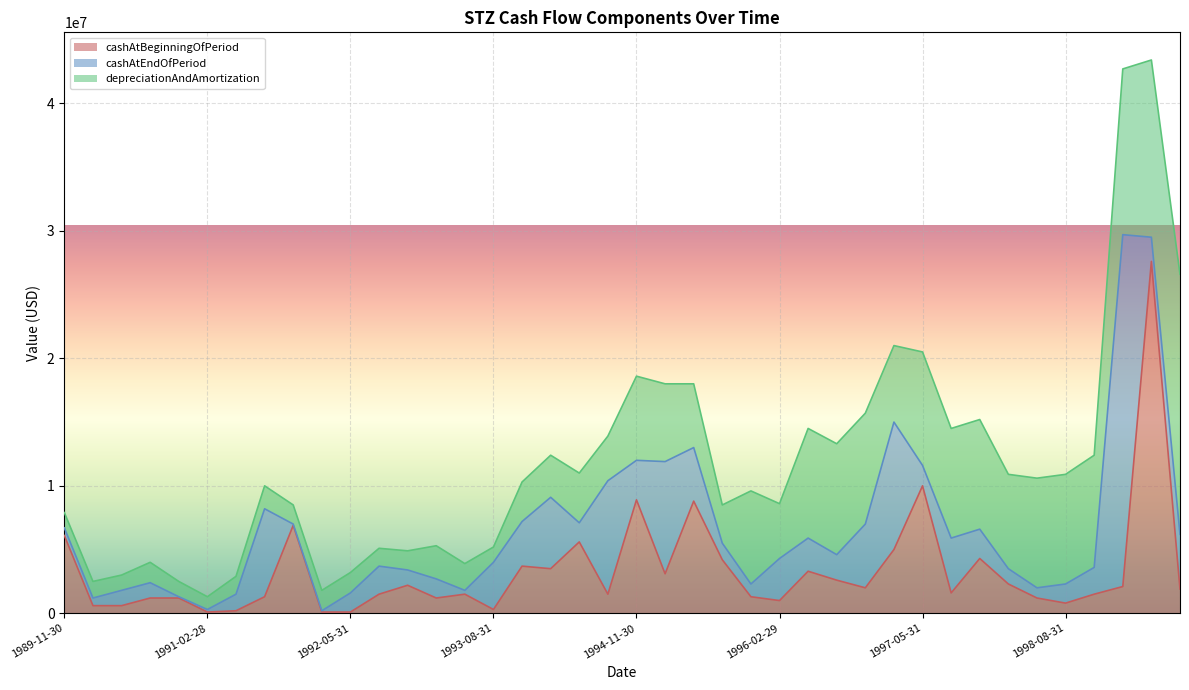

Which series has the largest total across all categories?

depreciationAndAmortization